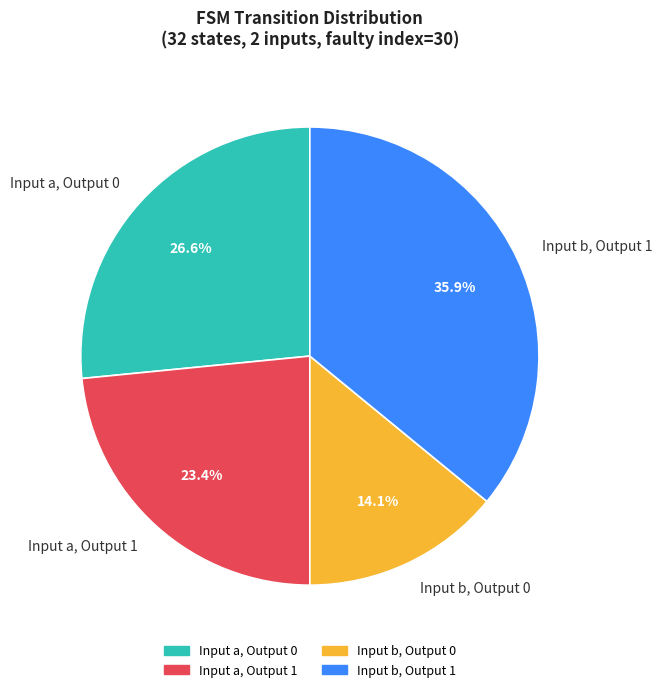

Which has a higher value, Input b, Output 0 or Input b, Output 1?

Input b, Output 1